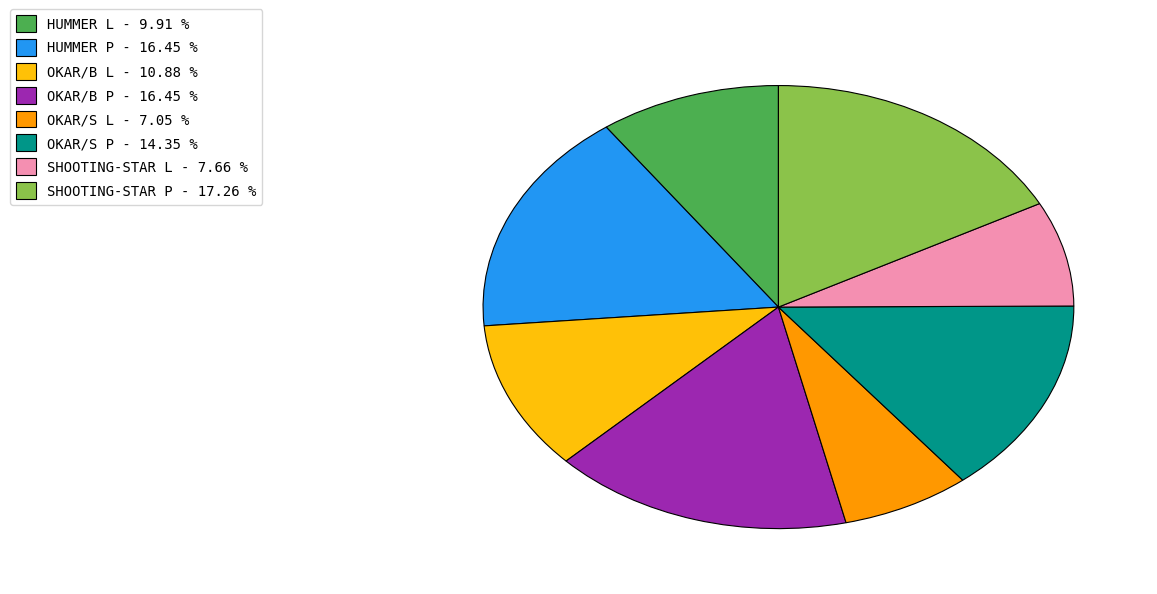

Do OKAR/B L and OKAR/S L together represent more than half of the pie?

No